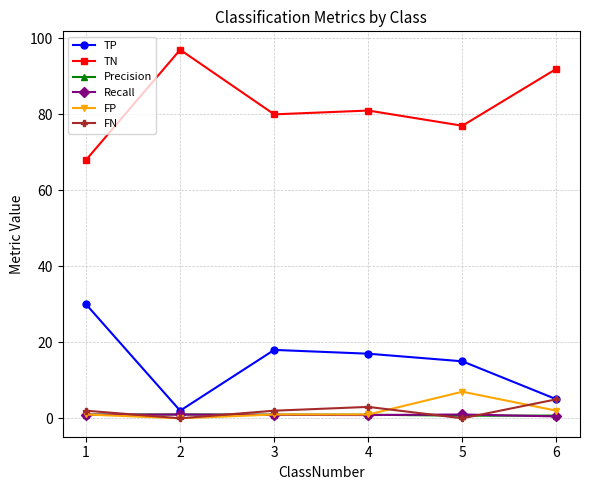

What is the spread (max minus min) of values at 2?

97.0